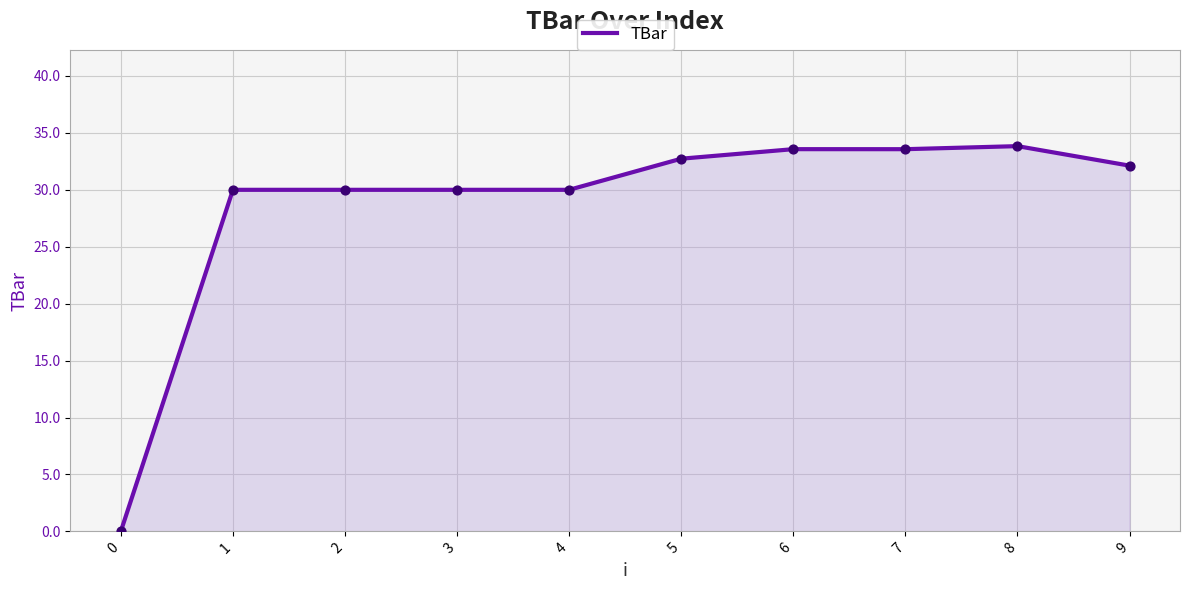

What is the ratio of the value at 5 to the value at 8?

1.0